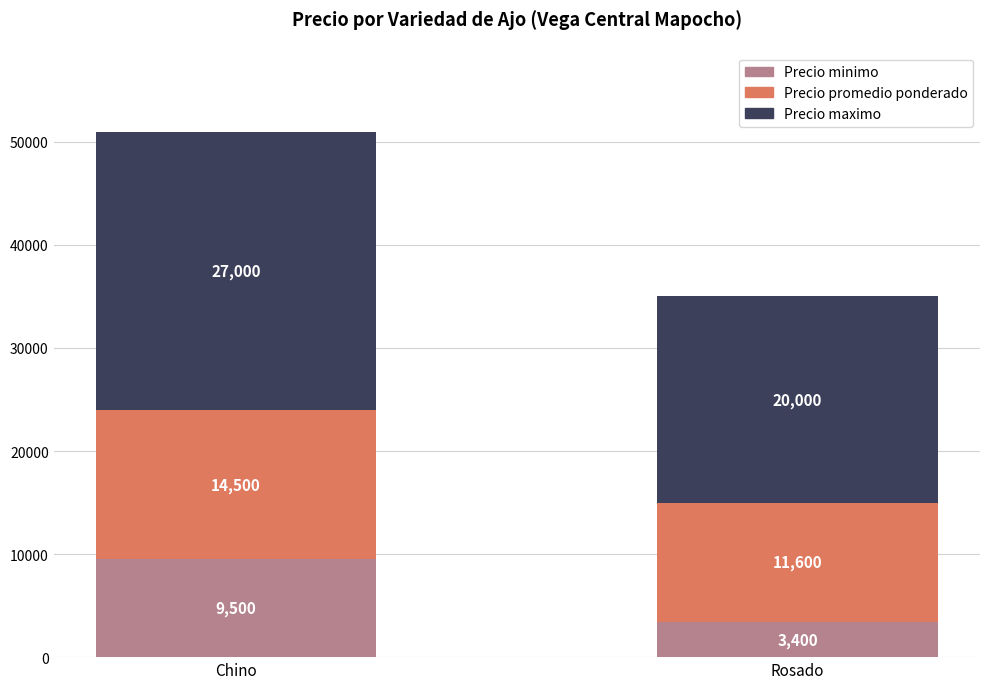

The value of Precio minimo at Chino is 9500. True or false?

True